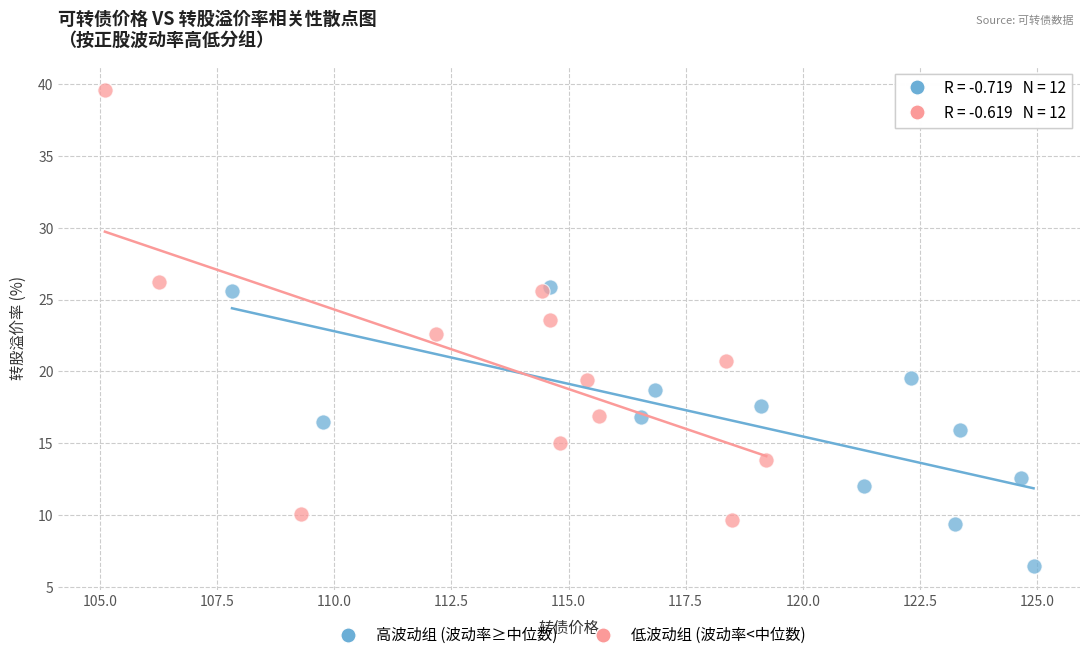

What are all the series names shown in the legend?

高波动组 (波动率≥中位数), 低波动组 (波动率<中位数)